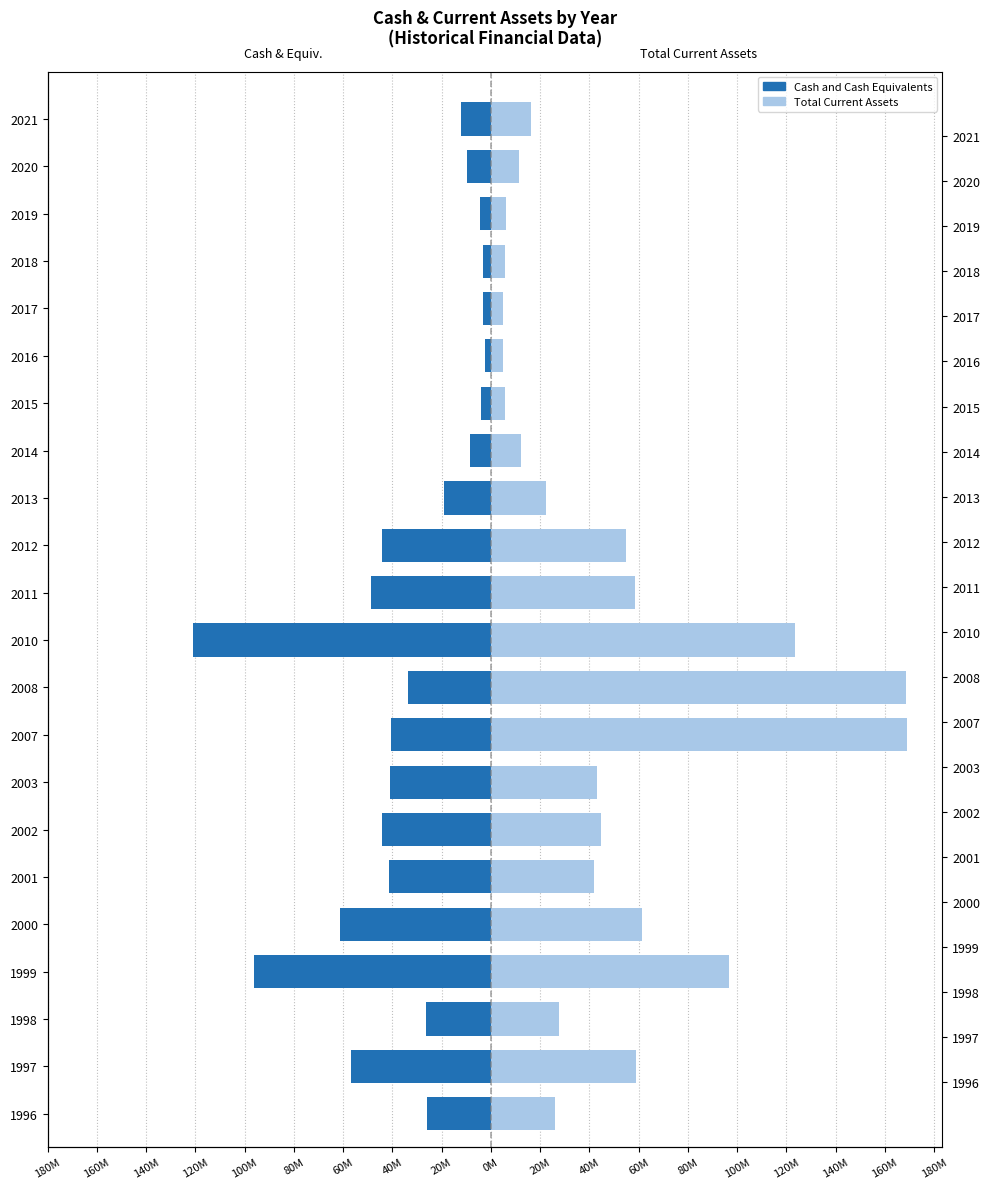

Which has a higher value, 2002 or 2010?

2002